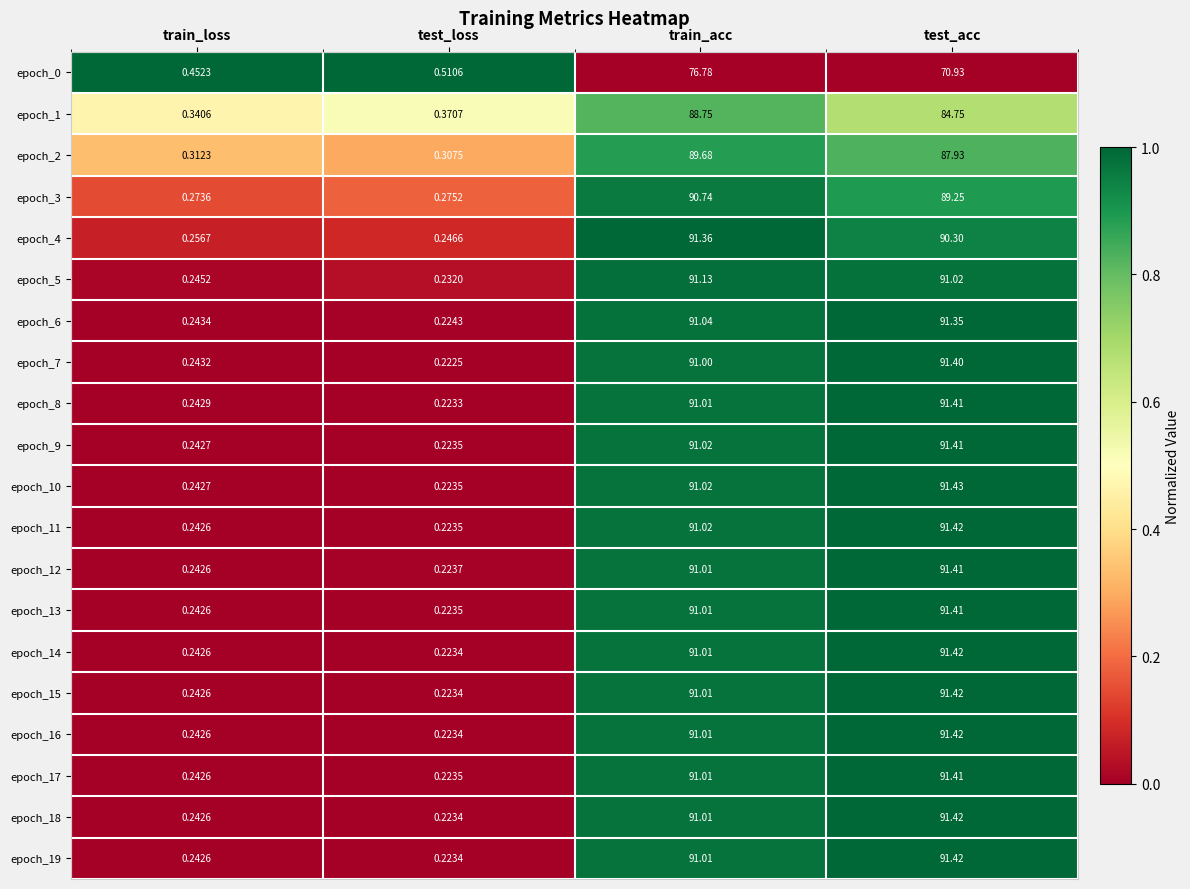

At which category is the sum across all series the highest?

train_acc